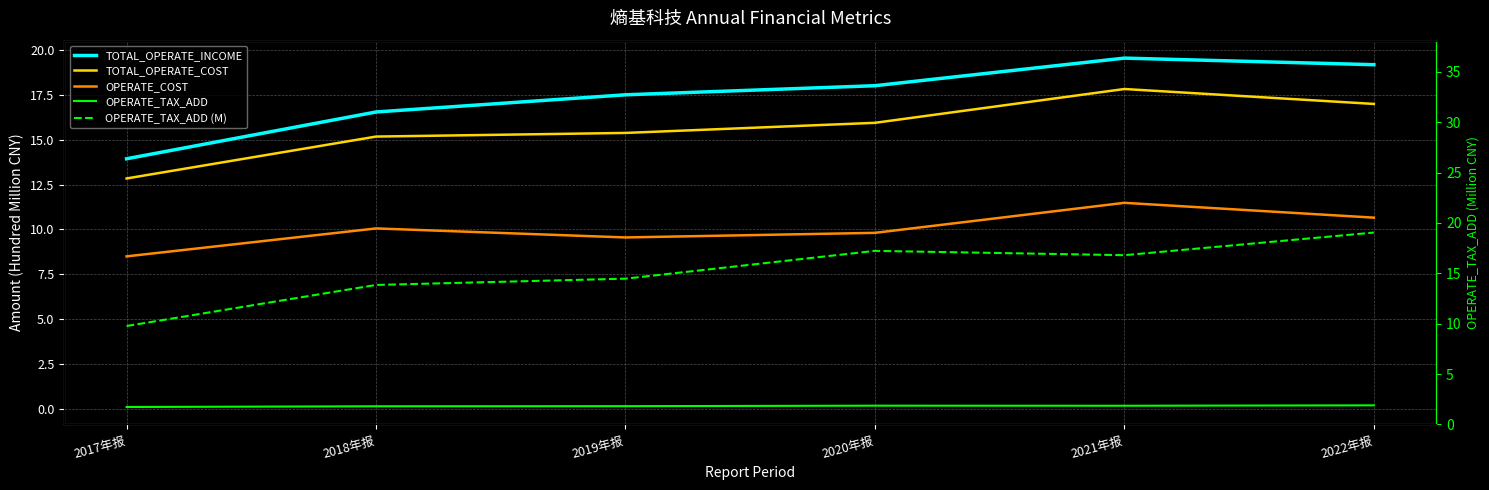

Where is the first local maximum for OPERATE_TAX_ADD?

2020年报